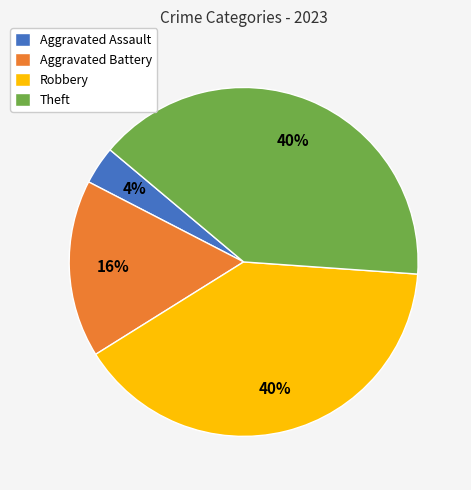

The Aggravated Battery slice represents 16% of the pie. True or false?

True